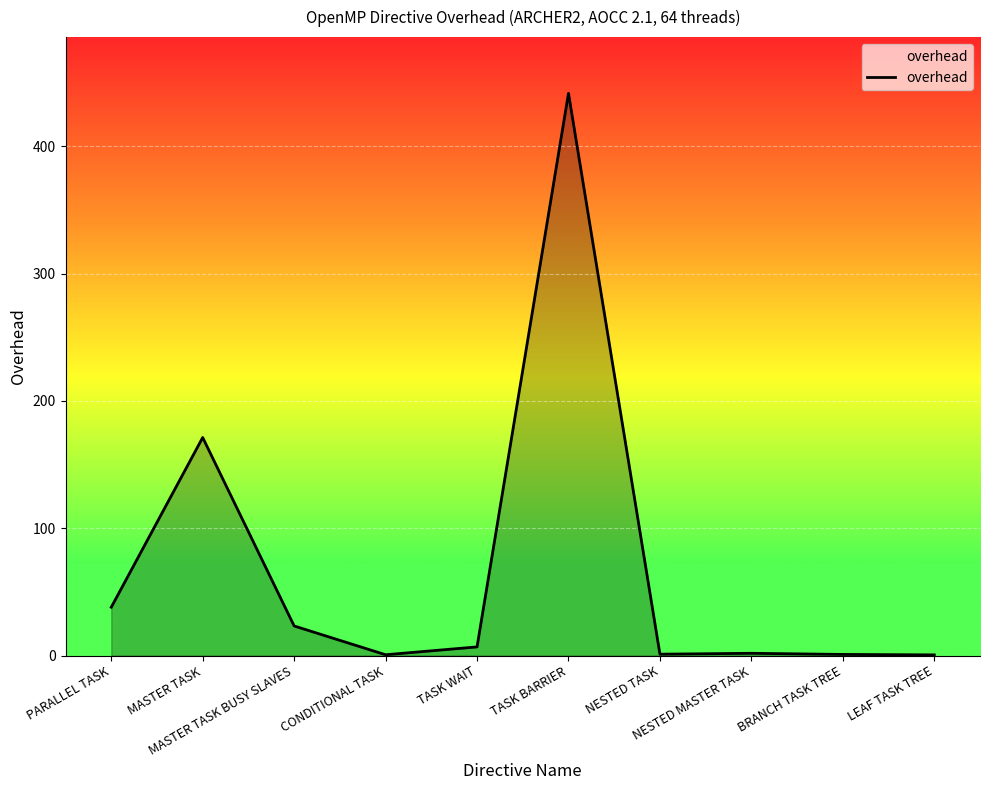

What is the greatest value displayed?

441.6